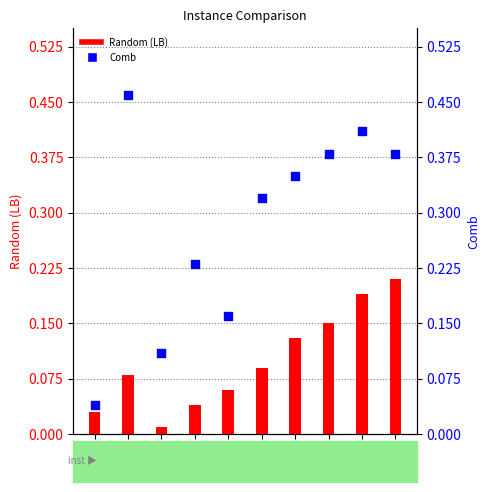

What are all the series names shown in the legend?

Random, Comb